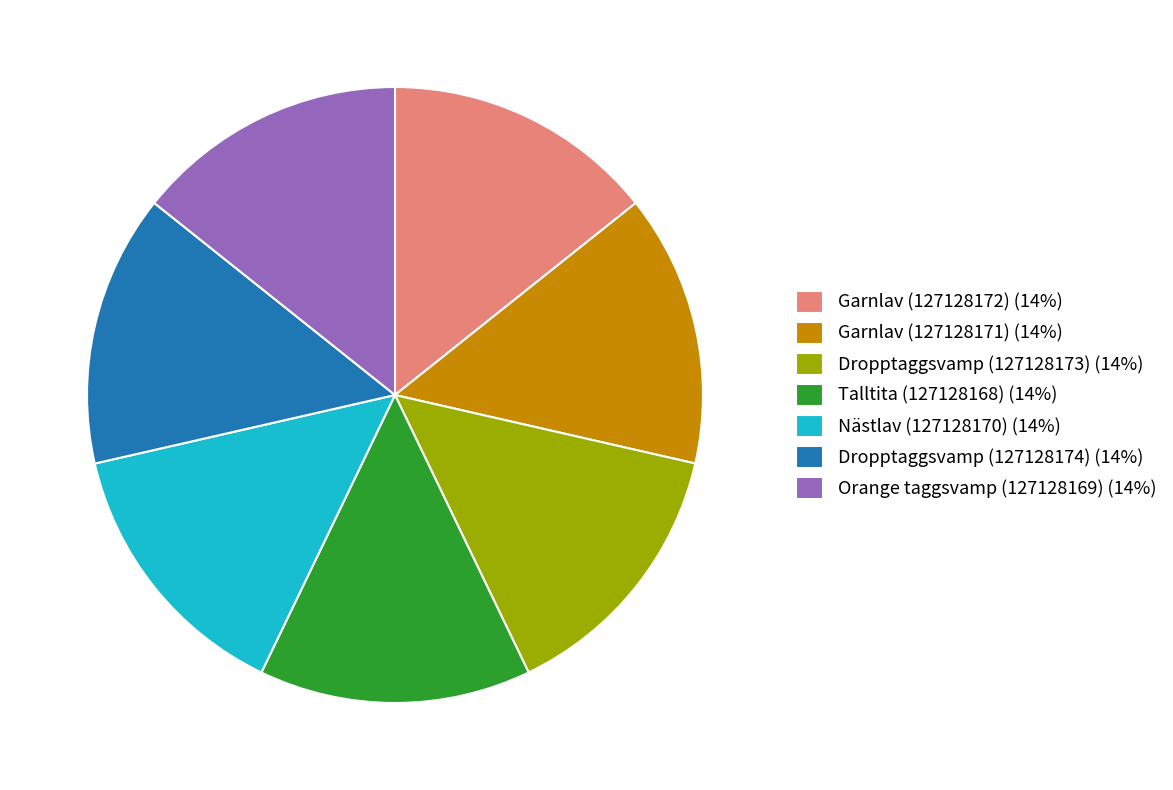

Does Nästlav (127128170) account for over 50% of the chart?

No